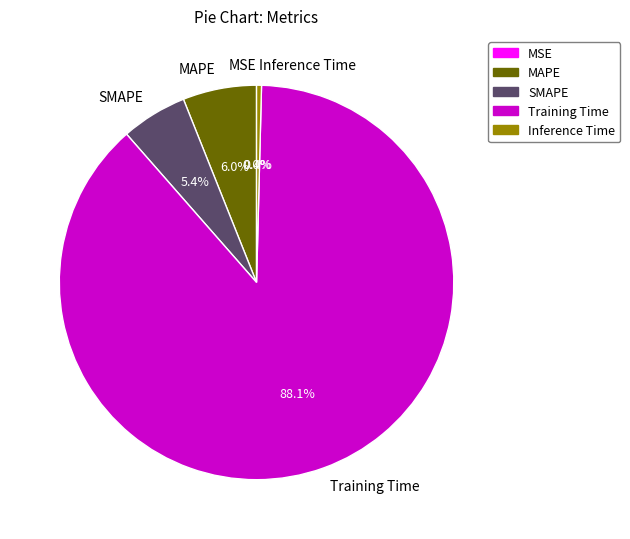

What percentage is NOT represented by MAPE?

94.0%